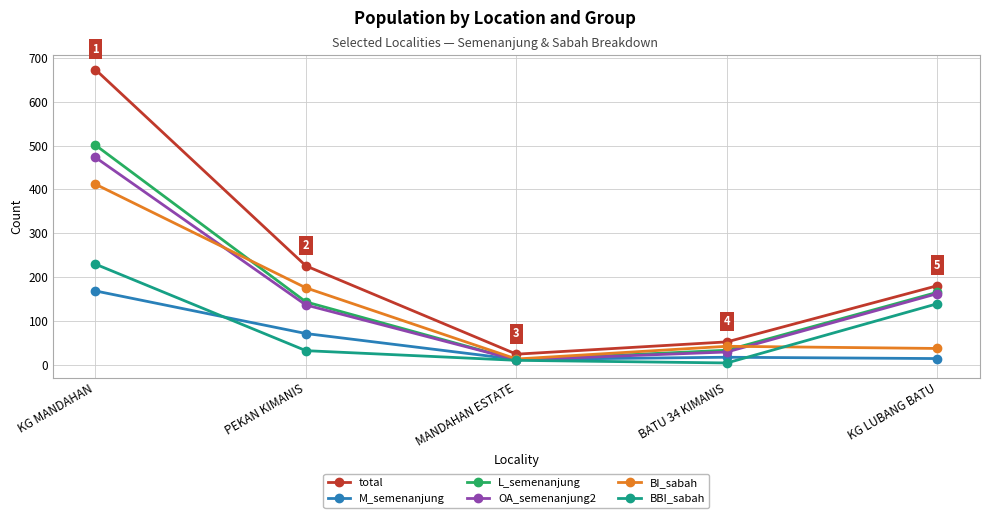

List the series in order of their peak value, highest first.

total, L_semenanjung, OA_semenanjung2, BI_sabah, BBI_sabah, M_semenanjung